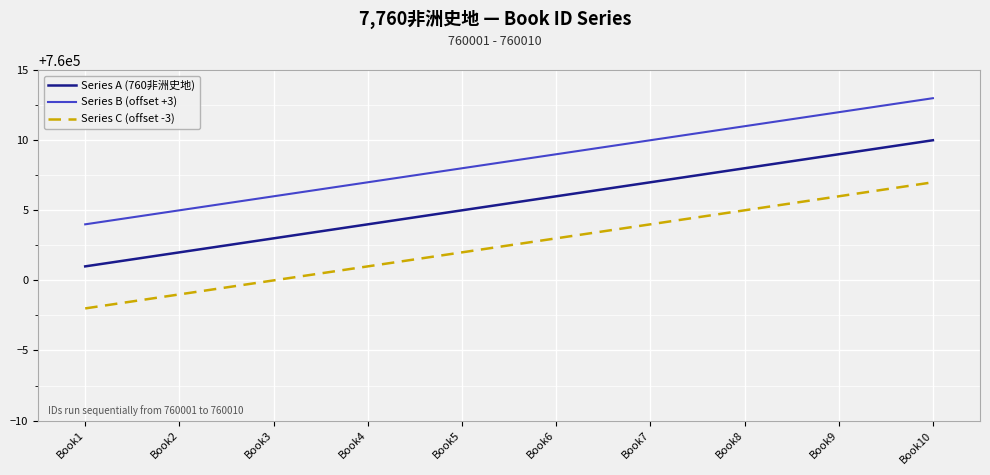

What value does the Series A (760非洲史地) series have at Book8?

760008